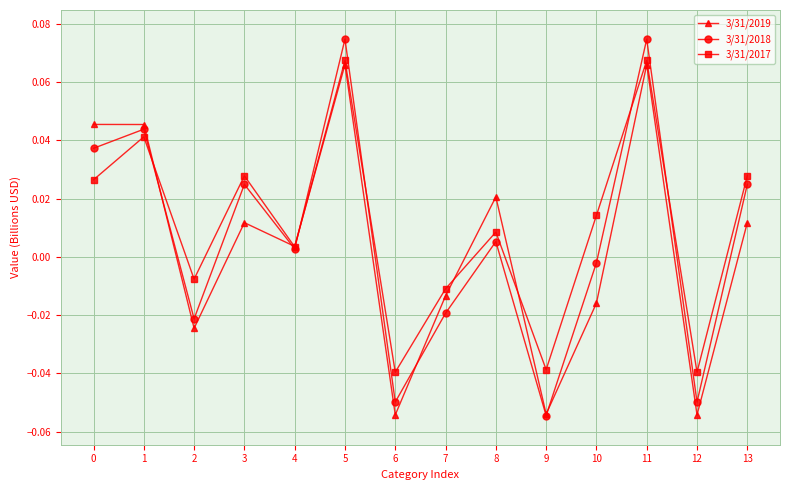

True or false: 3/31/2018 has more than 0 interior local peaks.

True